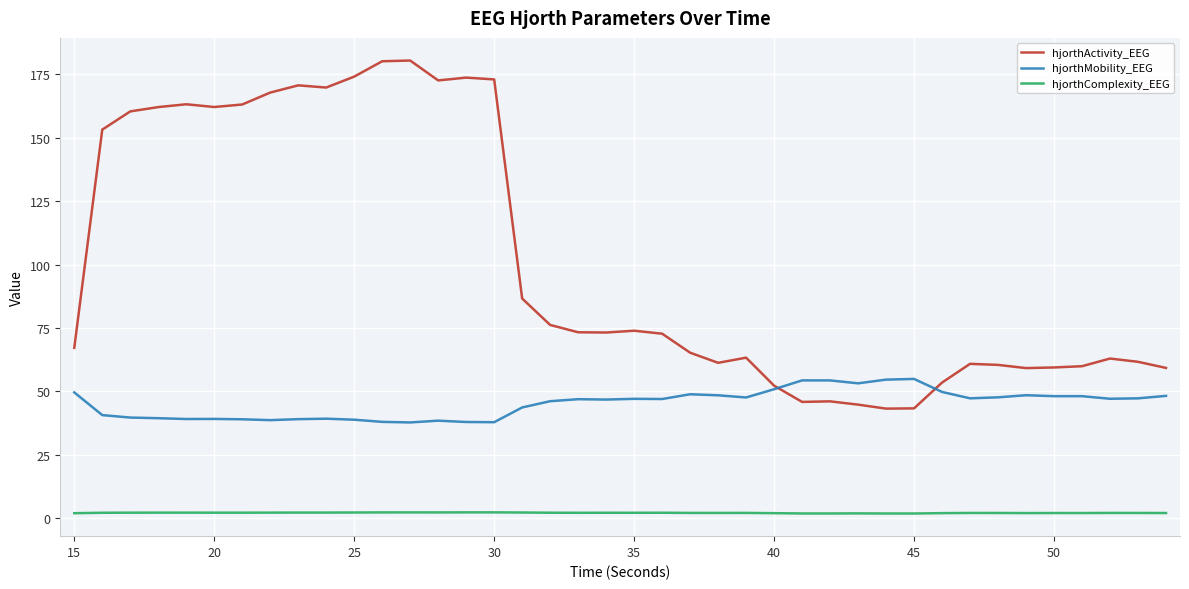

Which series has the largest total across all categories?

hjorthActivity_EEG